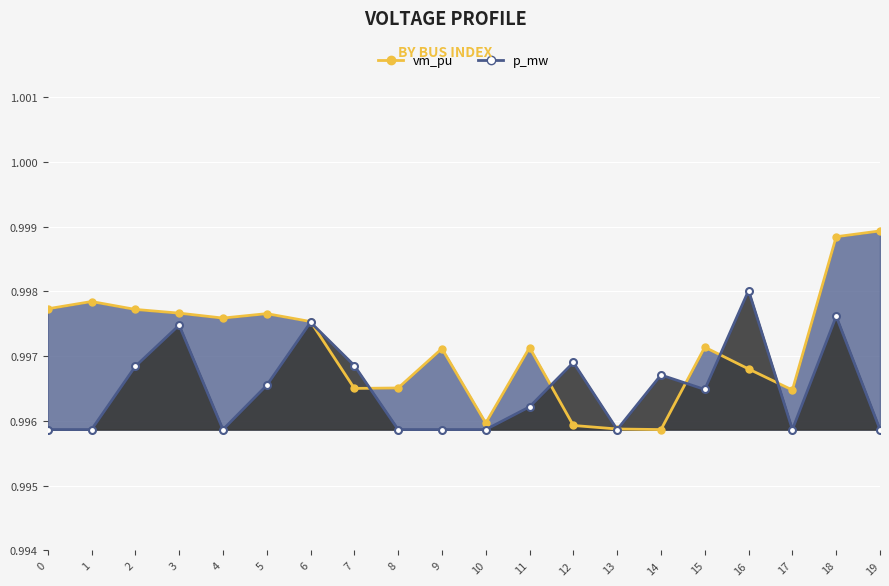

Rank the series by their maximum value, from highest to lowest.

vm_pu, p_mw